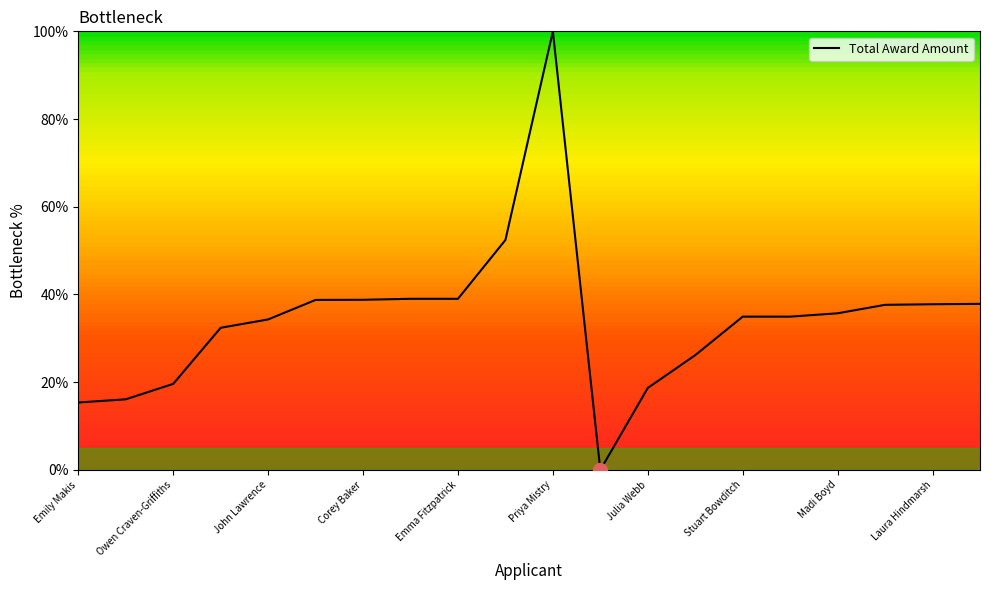

What is the greatest value displayed?

100.0